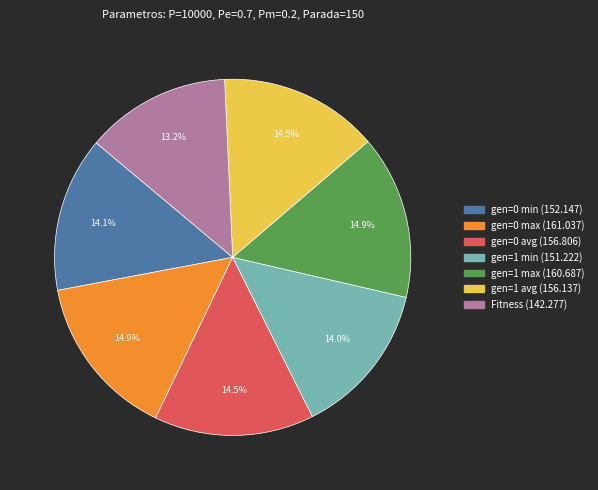

How many slices are in this pie chart?

7